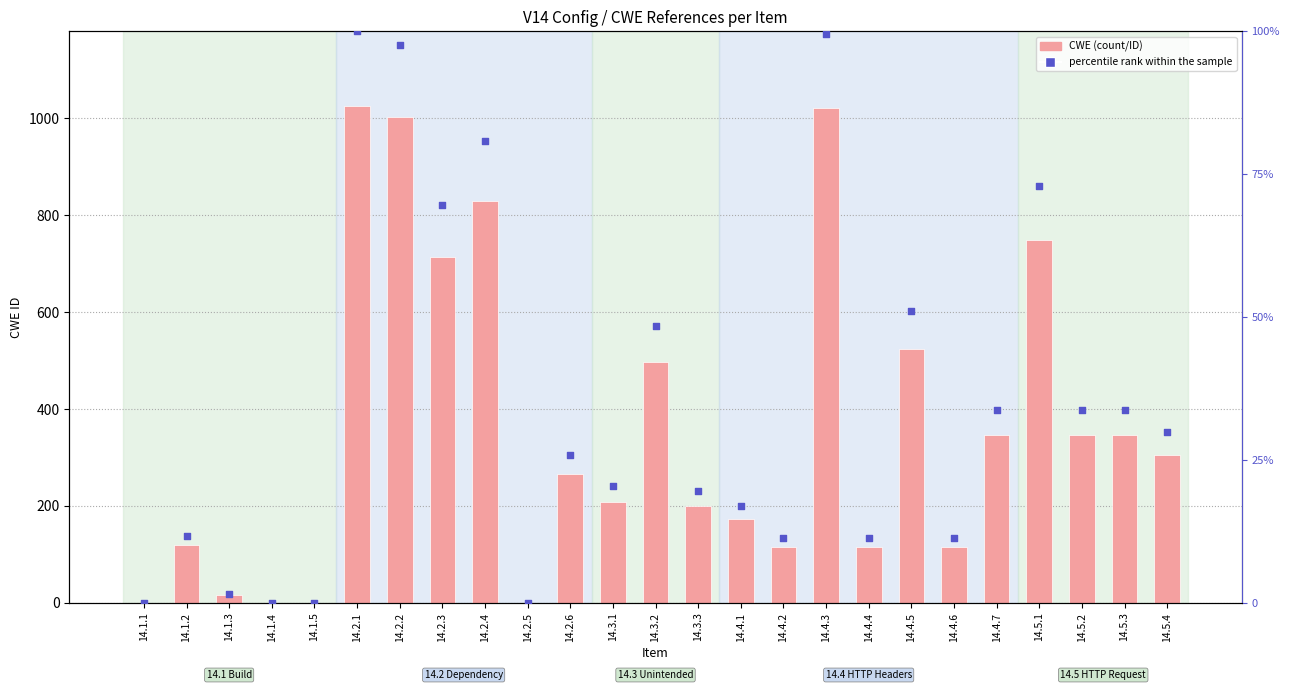

Is the value of percentile rank within the sample at 14.3.2 greater than the value of CWE at 14.4.7?

No